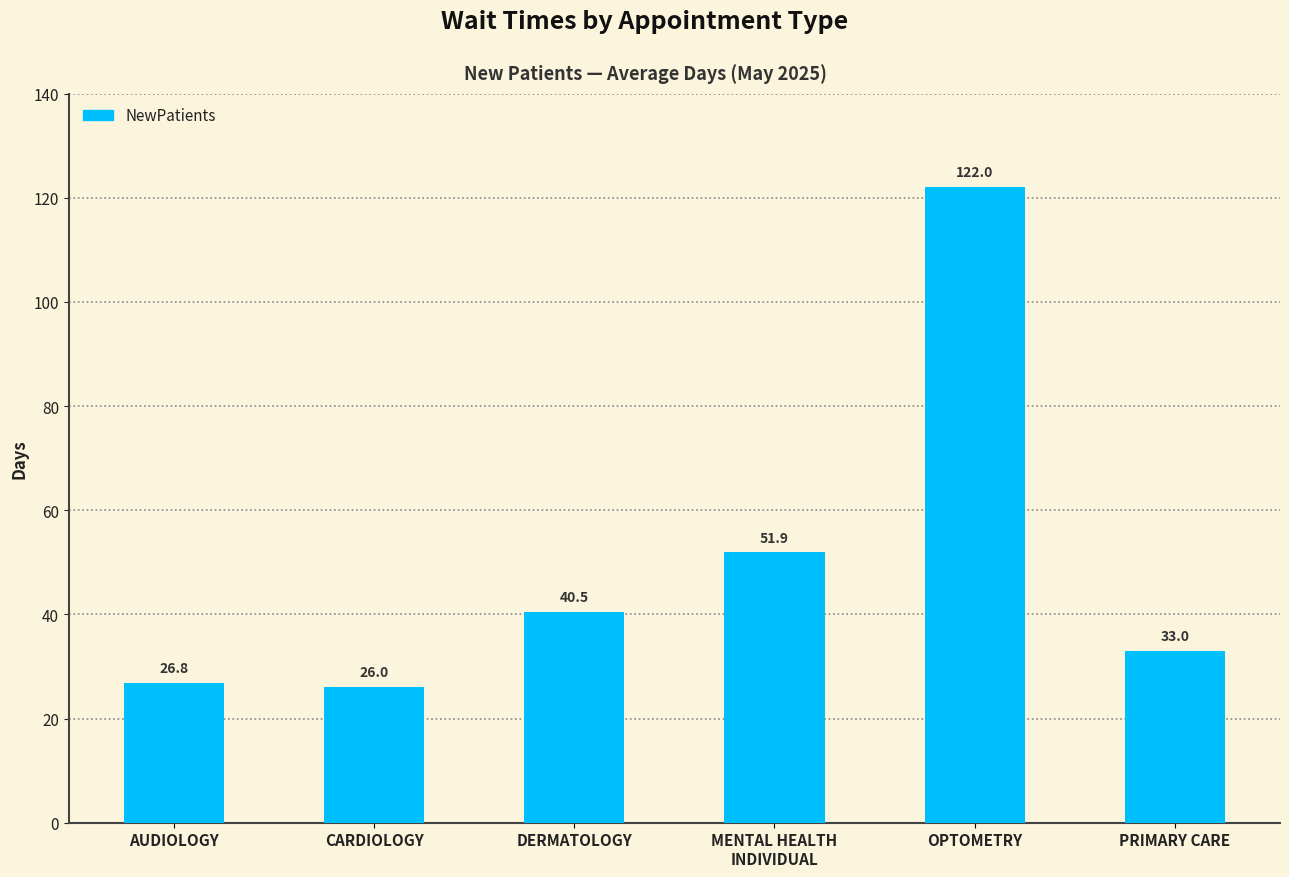

Between DERMATOLOGY and AUDIOLOGY, which is larger?

DERMATOLOGY